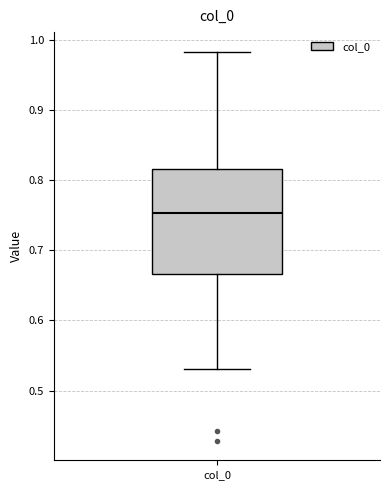

Where does the lower whisker of the box for col_0 end on the y-axis? The values are not printed on the chart, so give them approximately, as read against the axis.

0.53